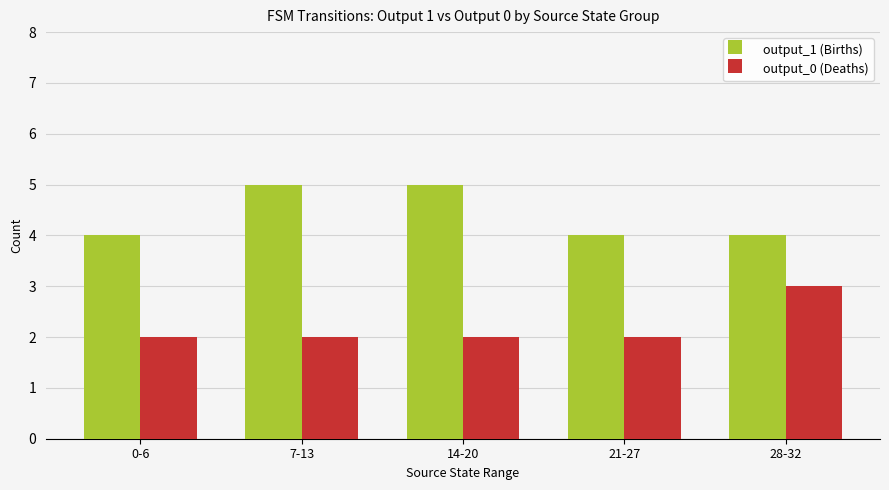

Which category has the highest value in the output_0 (Deaths) series?

28-32